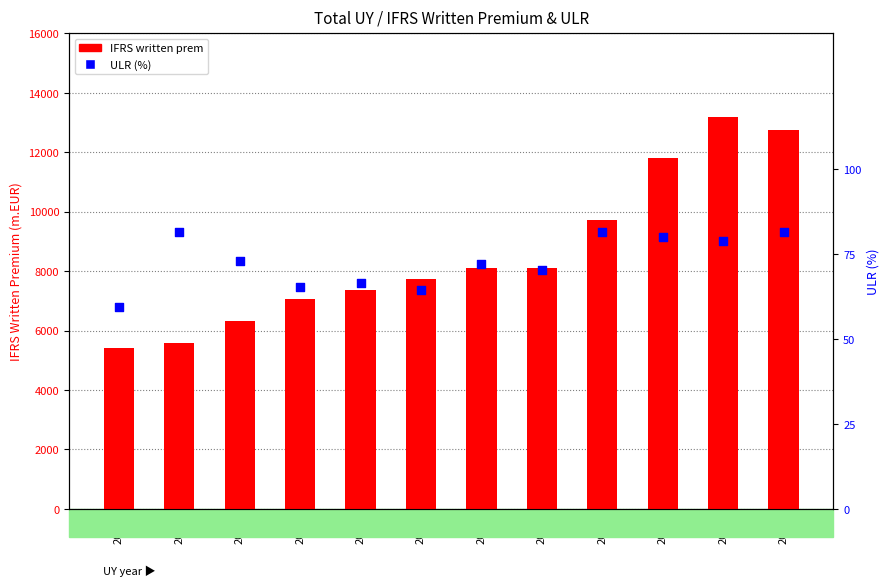

At which category is the sum across all series the highest?

2019